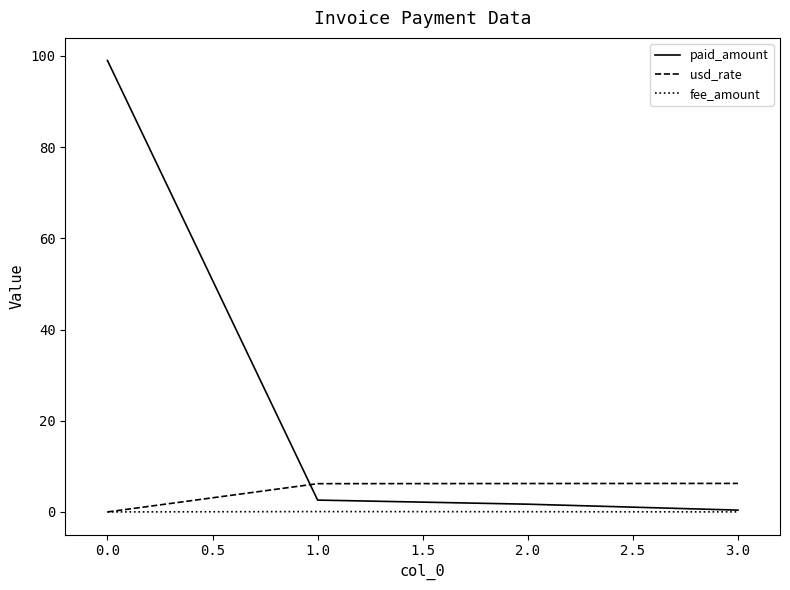

Which series has the widest spread of values?

paid_amount